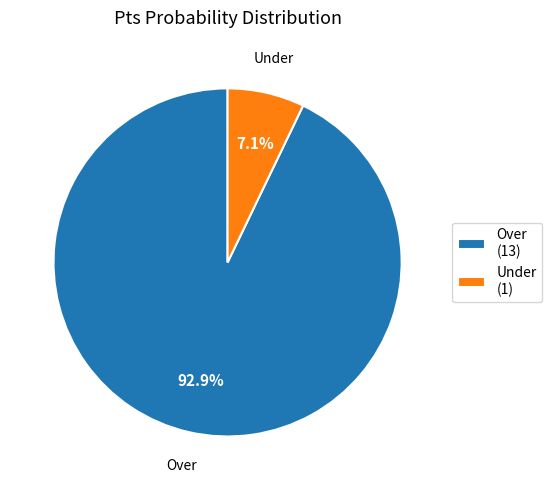

How many slices are in this pie chart?

2